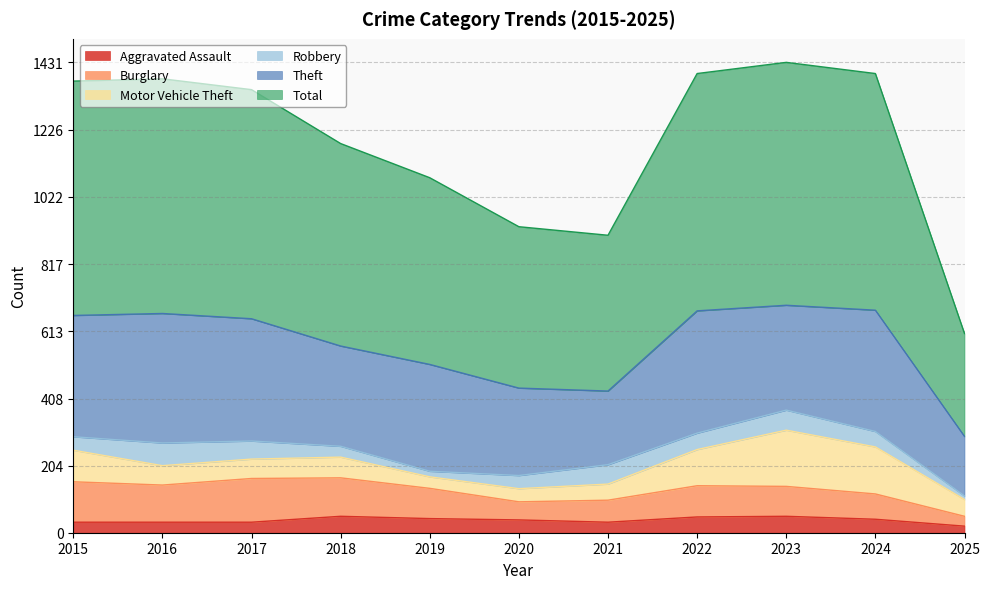

The Aggravated Assault series shows 20 at 2025. True or false?

True